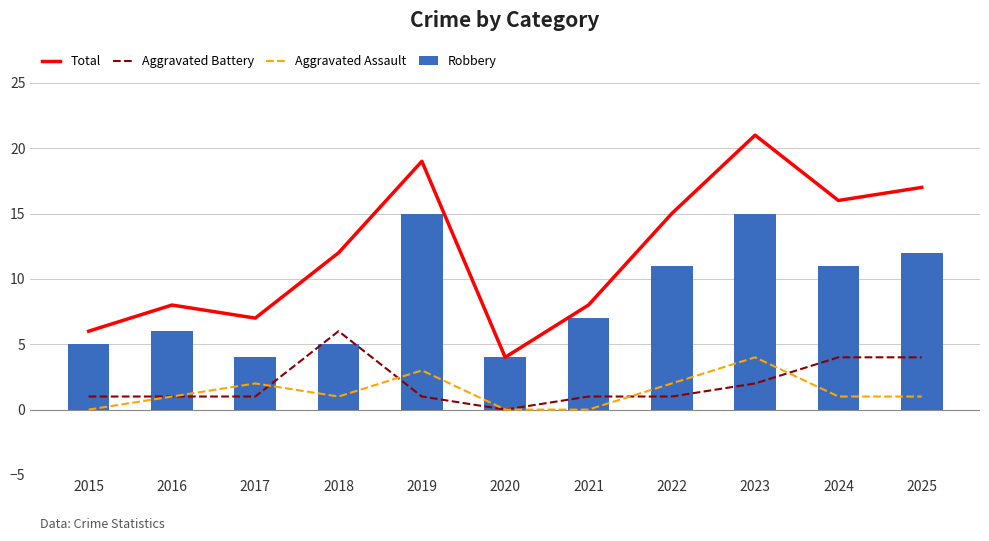

At which label is Aggravated Battery closest to 3?

2023